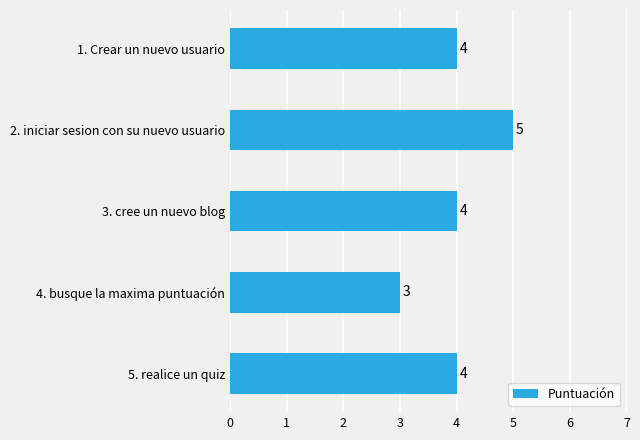

At which category does the chart reach its minimum across all series?

4. busque la maxima puntuación